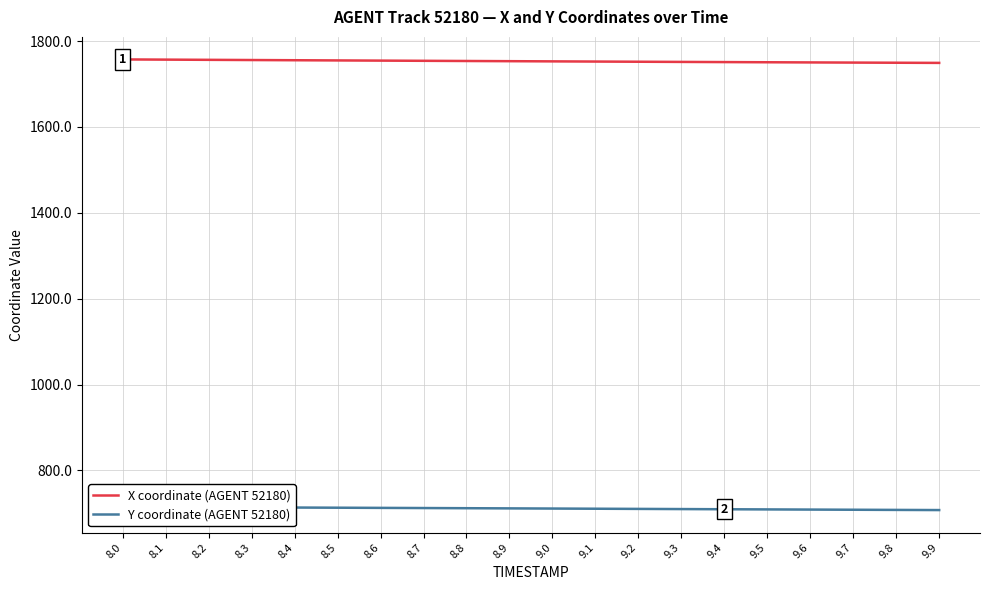

What is the difference between the highest and lowest values at 9.7?

1041.7